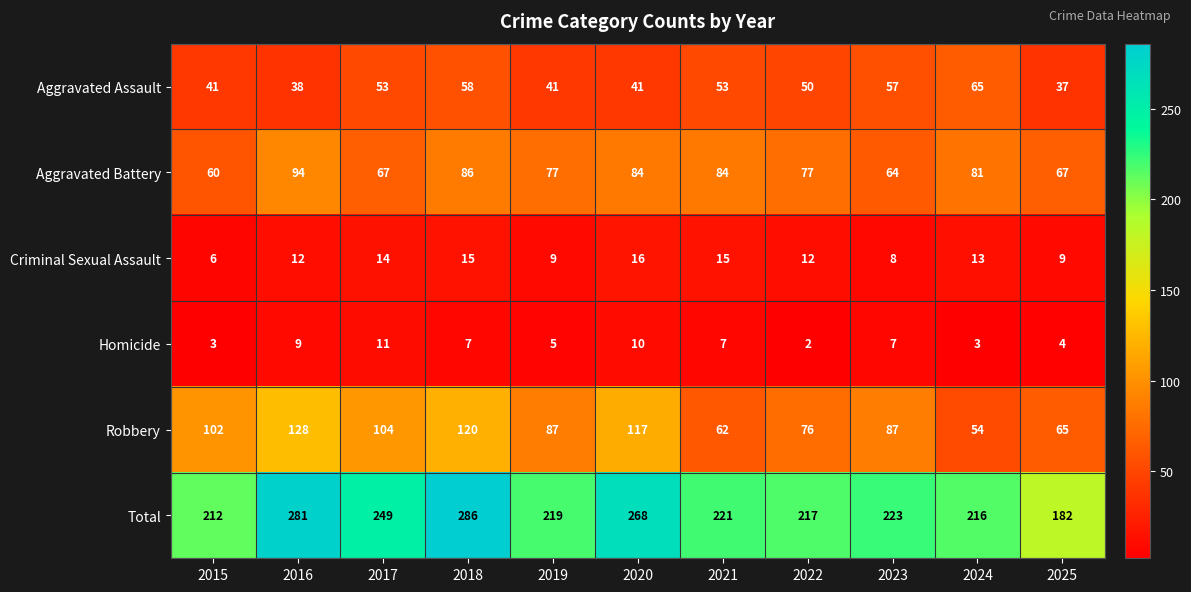

Is the value of Total at 2024 greater than the value of Homicide at 2020?

Yes